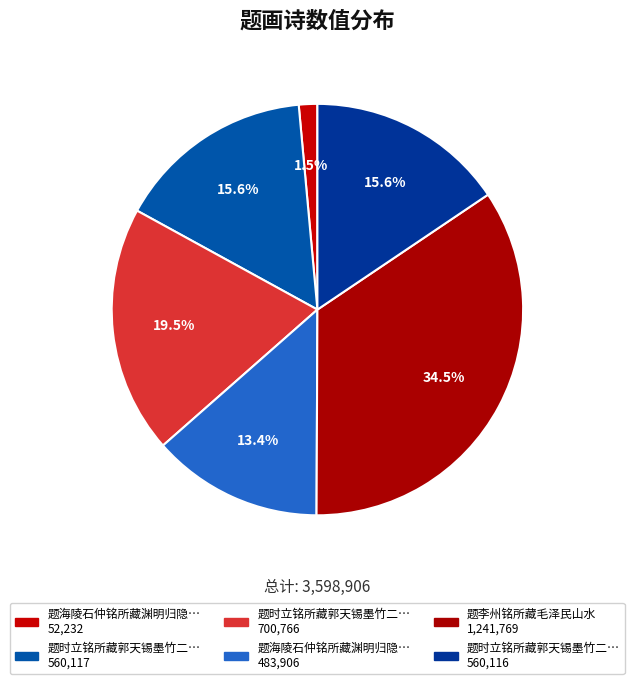

Count the number of slices in the pie.

6